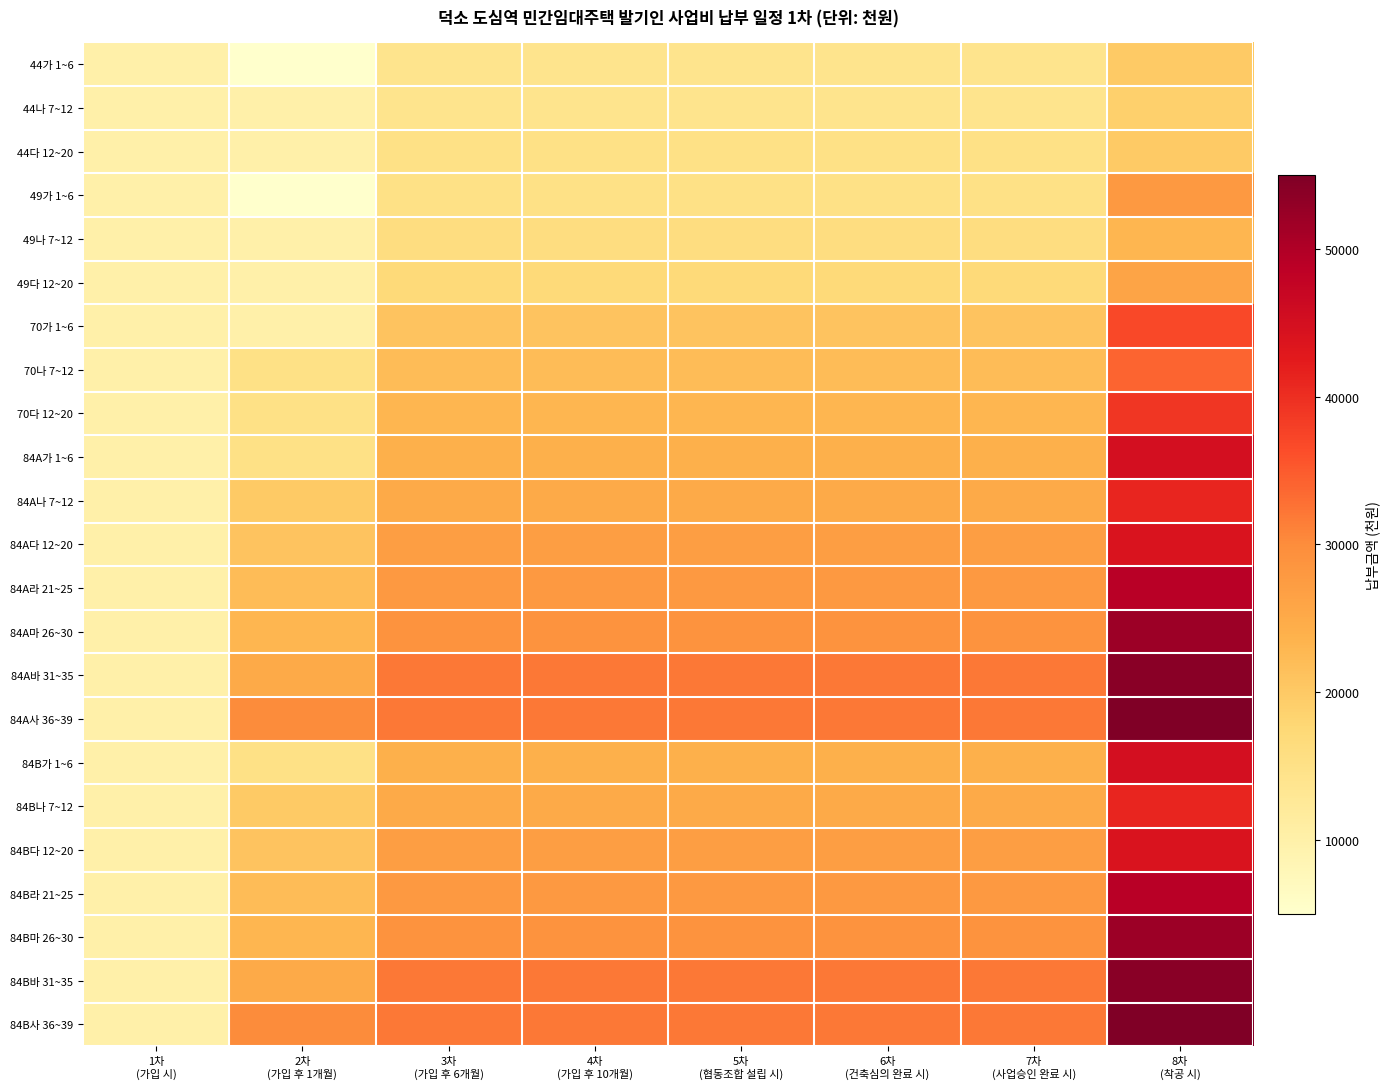

Reading right to left, transcribe all the data shown in this chart.

44가 1~6: 8차
(착공 시)=20000	7차
(사업승인 완료 시)=14000	6차
(건축심의 완료 시)=14000	5차
(협동조합 설립 시)=14000	4차
(가입 후 10개월)=14000	3차
(가입 후 6개월)=14000	2차
(가입 후 1개월)=5000	1차
(가입 시)=10000
44나 7~12: 8차
(착공 시)=19000	7차
(사업승인 완료 시)=14000	6차
(건축심의 완료 시)=14000	5차
(협동조합 설립 시)=14000	4차
(가입 후 10개월)=14000	3차
(가입 후 6개월)=14000	2차
(가입 후 1개월)=10000	1차
(가입 시)=10000
44다 12~20: 8차
(착공 시)=20000	7차
(사업승인 완료 시)=15000	6차
(건축심의 완료 시)=15000	5차
(협동조합 설립 시)=15000	4차
(가입 후 10개월)=15000	3차
(가입 후 6개월)=15000	2차
(가입 후 1개월)=10000	1차
(가입 시)=10000
49가 1~6: 8차
(착공 시)=28000	7차
(사업승인 완료 시)=15000	6차
(건축심의 완료 시)=15000	5차
(협동조합 설립 시)=15000	4차
(가입 후 10개월)=15000	3차
(가입 후 6개월)=15000	2차
(가입 후 1개월)=5000	1차
(가입 시)=10000
49나 7~12: 8차
(착공 시)=23000	7차
(사업승인 완료 시)=16000	6차
(건축심의 완료 시)=16000	5차
(협동조합 설립 시)=16000	4차
(가입 후 10개월)=16000	3차
(가입 후 6개월)=16000	2차
(가입 후 1개월)=10000	1차
(가입 시)=10000
49다 12~20: 8차
(착공 시)=26000	7차
(사업승인 완료 시)=17000	6차
(건축심의 완료 시)=17000	5차
(협동조합 설립 시)=17000	4차
(가입 후 10개월)=17000	3차
(가입 후 6개월)=17000	2차
(가입 후 1개월)=10000	1차
(가입 시)=10000
70가 1~6: 8차
(착공 시)=37000	7차
(사업승인 완료 시)=21000	6차
(건축심의 완료 시)=21000	5차
(협동조합 설립 시)=21000	4차
(가입 후 10개월)=21000	3차
(가입 후 6개월)=21000	2차
(가입 후 1개월)=10000	1차
(가입 시)=10000
70나 7~12: 8차
(착공 시)=34000	7차
(사업승인 완료 시)=22000	6차
(건축심의 완료 시)=22000	5차
(협동조합 설립 시)=22000	4차
(가입 후 10개월)=22000	3차
(가입 후 6개월)=22000	2차
(가입 후 1개월)=15000	1차
(가입 시)=10000
70다 12~20: 8차
(착공 시)=39000	7차
(사업승인 완료 시)=23000	6차
(건축심의 완료 시)=23000	5차
(협동조합 설립 시)=23000	4차
(가입 후 10개월)=23000	3차
(가입 후 6개월)=23000	2차
(가입 후 1개월)=15000	1차
(가입 시)=10000
84A가 1~6: 8차
(착공 시)=45000	7차
(사업승인 완료 시)=24000	6차
(건축심의 완료 시)=24000	5차
(협동조합 설립 시)=24000	4차
(가입 후 10개월)=24000	3차
(가입 후 6개월)=24000	2차
(가입 후 1개월)=15000	1차
(가입 시)=10000
84A나 7~12: 8차
(착공 시)=41000	7차
(사업승인 완료 시)=25000	6차
(건축심의 완료 시)=25000	5차
(협동조합 설립 시)=25000	4차
(가입 후 10개월)=25000	3차
(가입 후 6개월)=25000	2차
(가입 후 1개월)=20000	1차
(가입 시)=10000
84A다 12~20: 8차
(착공 시)=44000	7차
(사업승인 완료 시)=27000	6차
(건축심의 완료 시)=27000	5차
(협동조합 설립 시)=27000	4차
(가입 후 10개월)=27000	3차
(가입 후 6개월)=27000	2차
(가입 후 1개월)=21000	1차
(가입 시)=10000
84A라 21~25: 8차
(착공 시)=49000	7차
(사업승인 완료 시)=28000	6차
(건축심의 완료 시)=28000	5차
(협동조합 설립 시)=28000	4차
(가입 후 10개월)=28000	3차
(가입 후 6개월)=28000	2차
(가입 후 1개월)=22000	1차
(가입 시)=10000
84A마 26~30: 8차
(착공 시)=52000	7차
(사업승인 완료 시)=29000	6차
(건축심의 완료 시)=29000	5차
(협동조합 설립 시)=29000	4차
(가입 후 10개월)=29000	3차
(가입 후 6개월)=29000	2차
(가입 후 1개월)=23000	1차
(가입 시)=10000
84A바 31~35: 8차
(착공 시)=54000	7차
(사업승인 완료 시)=32000	6차
(건축심의 완료 시)=32000	5차
(협동조합 설립 시)=32000	4차
(가입 후 10개월)=32000	3차
(가입 후 6개월)=32000	2차
(가입 후 1개월)=25000	1차
(가입 시)=10000
84A사 36~39: 8차
(착공 시)=55000	7차
(사업승인 완료 시)=32000	6차
(건축심의 완료 시)=32000	5차
(협동조합 설립 시)=32000	4차
(가입 후 10개월)=32000	3차
(가입 후 6개월)=32000	2차
(가입 후 1개월)=30000	1차
(가입 시)=10000
84B가 1~6: 8차
(착공 시)=45000	7차
(사업승인 완료 시)=24000	6차
(건축심의 완료 시)=24000	5차
(협동조합 설립 시)=24000	4차
(가입 후 10개월)=24000	3차
(가입 후 6개월)=24000	2차
(가입 후 1개월)=15000	1차
(가입 시)=10000
84B나 7~12: 8차
(착공 시)=41000	7차
(사업승인 완료 시)=25000	6차
(건축심의 완료 시)=25000	5차
(협동조합 설립 시)=25000	4차
(가입 후 10개월)=25000	3차
(가입 후 6개월)=25000	2차
(가입 후 1개월)=20000	1차
(가입 시)=10000
84B다 12~20: 8차
(착공 시)=44000	7차
(사업승인 완료 시)=27000	6차
(건축심의 완료 시)=27000	5차
(협동조합 설립 시)=27000	4차
(가입 후 10개월)=27000	3차
(가입 후 6개월)=27000	2차
(가입 후 1개월)=21000	1차
(가입 시)=10000
84B라 21~25: 8차
(착공 시)=49000	7차
(사업승인 완료 시)=28000	6차
(건축심의 완료 시)=28000	5차
(협동조합 설립 시)=28000	4차
(가입 후 10개월)=28000	3차
(가입 후 6개월)=28000	2차
(가입 후 1개월)=22000	1차
(가입 시)=10000
84B마 26~30: 8차
(착공 시)=52000	7차
(사업승인 완료 시)=29000	6차
(건축심의 완료 시)=29000	5차
(협동조합 설립 시)=29000	4차
(가입 후 10개월)=29000	3차
(가입 후 6개월)=29000	2차
(가입 후 1개월)=23000	1차
(가입 시)=10000
84B바 31~35: 8차
(착공 시)=54000	7차
(사업승인 완료 시)=32000	6차
(건축심의 완료 시)=32000	5차
(협동조합 설립 시)=32000	4차
(가입 후 10개월)=32000	3차
(가입 후 6개월)=32000	2차
(가입 후 1개월)=25000	1차
(가입 시)=10000
84B사 36~39: 8차
(착공 시)=55000	7차
(사업승인 완료 시)=32000	6차
(건축심의 완료 시)=32000	5차
(협동조합 설립 시)=32000	4차
(가입 후 10개월)=32000	3차
(가입 후 6개월)=32000	2차
(가입 후 1개월)=30000	1차
(가입 시)=10000